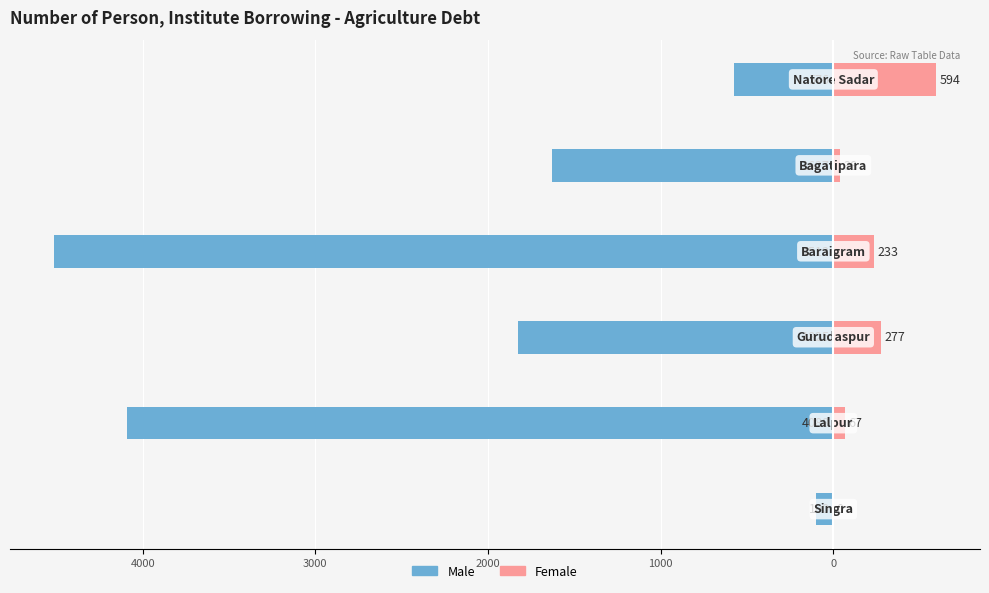

Rank the series at 3000 from lowest to highest value.

Male, Female